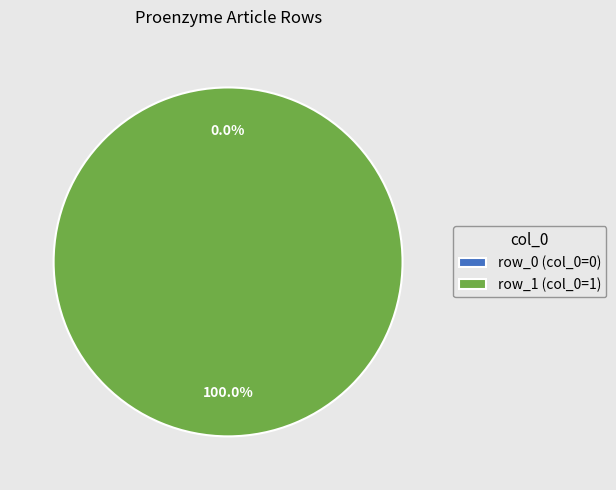

What is the total percentage of row_0 and row_1?

100.0%